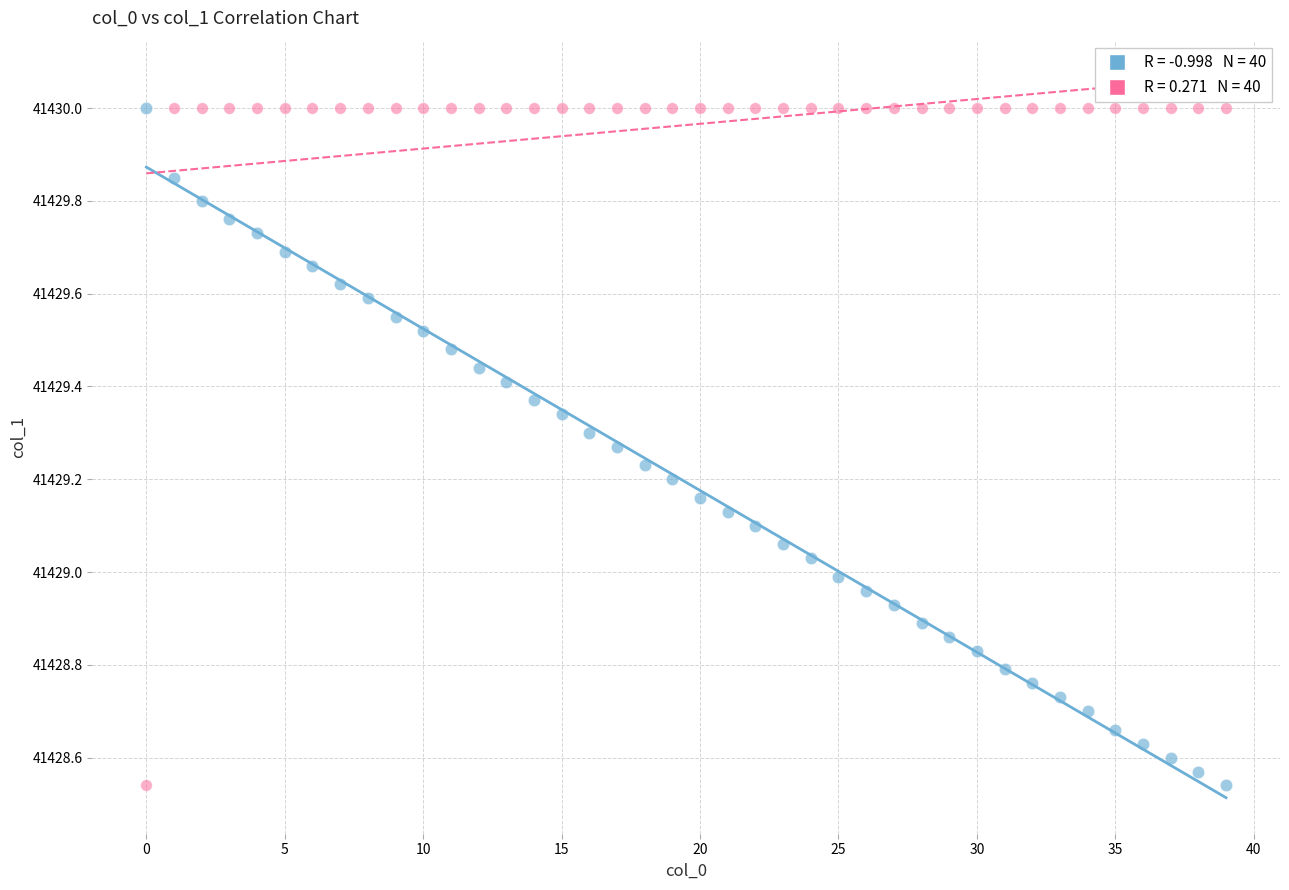

Across all data points, what is the range of Y values (max minus min)?

1.5